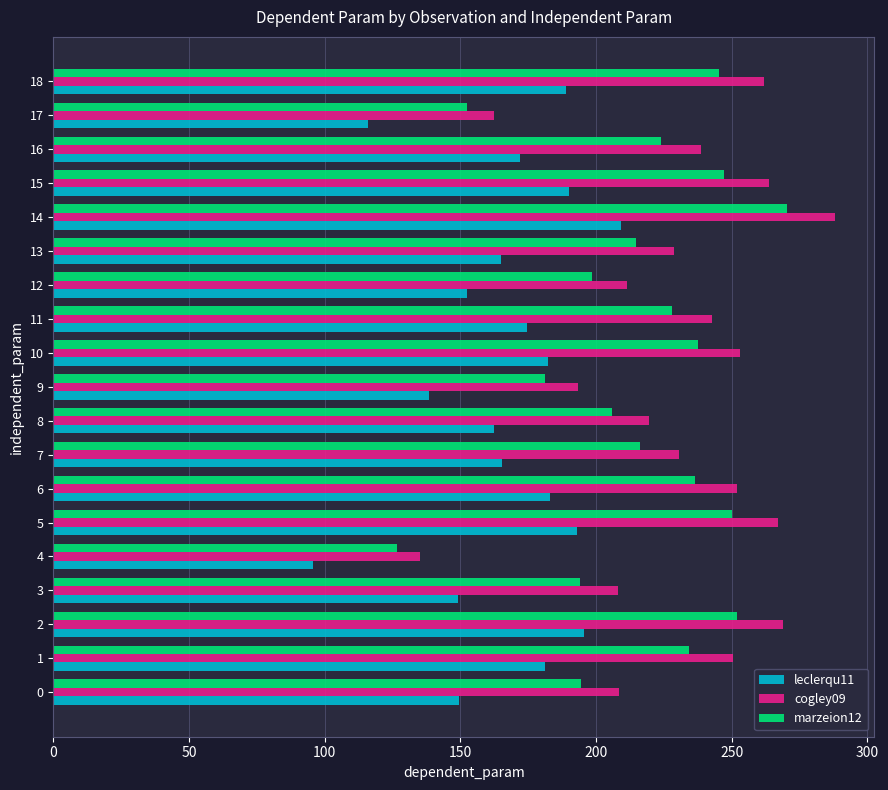

At 15, list the series in order from largest to smallest.

cogley09, marzeion12, leclerqu11